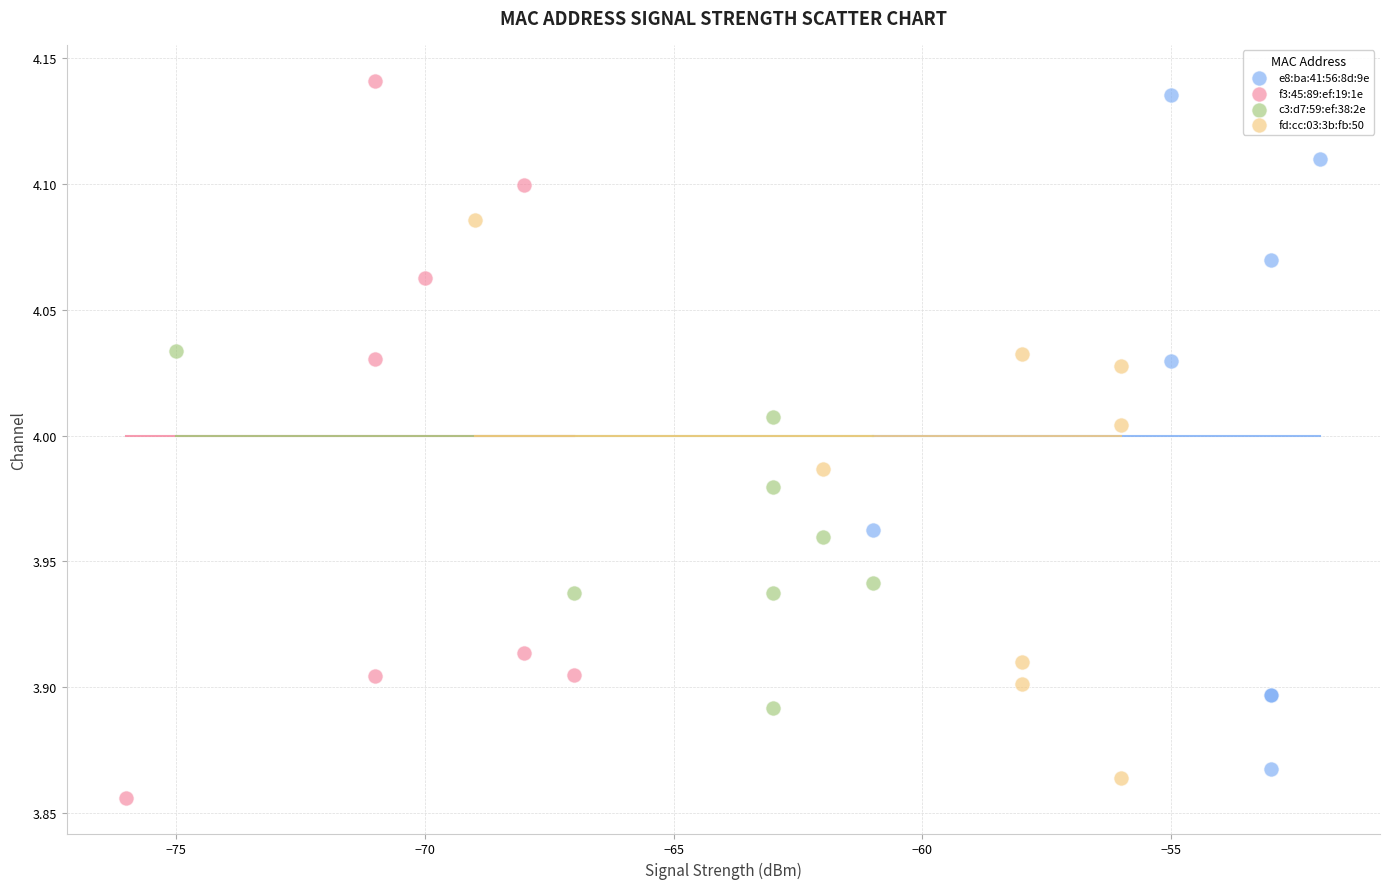

Which series has the largest Y range (max minus min)?

f3:45:89:ef:19:1e